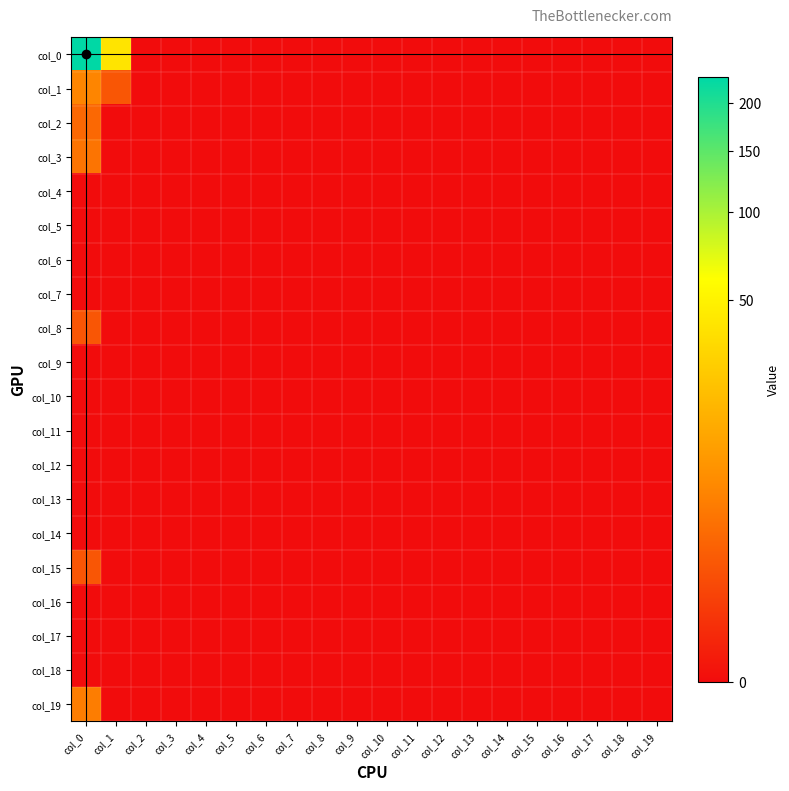

List the series in order of their peak value, lowest first.

col_4, col_5, col_6, col_7, col_9, col_10, col_11, col_12, col_13, col_14, col_16, col_17, col_18, col_8, col_15, col_2, col_3, col_19, col_1, col_0